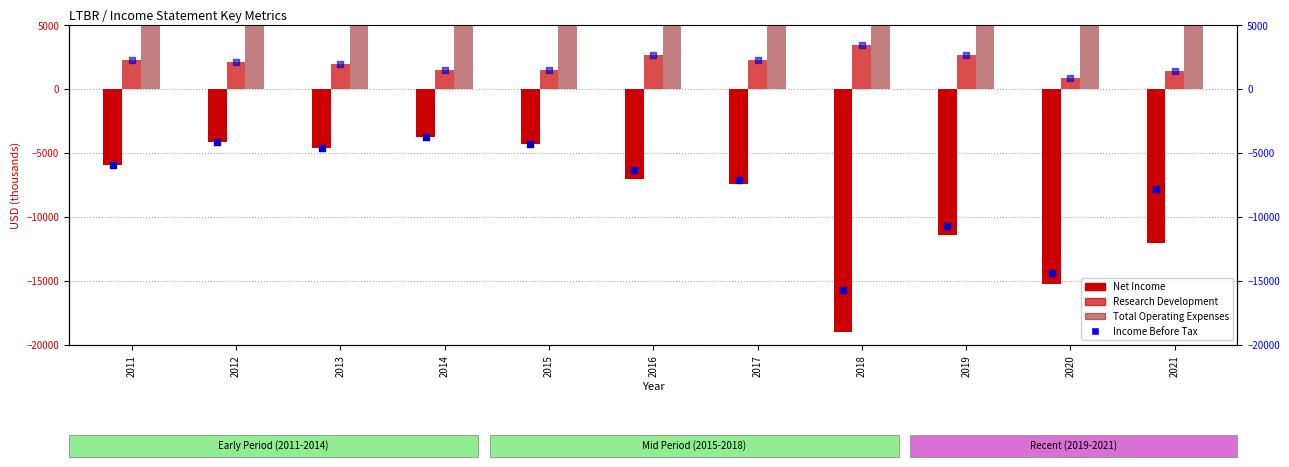

At which category is the sum across all series the highest?

2011